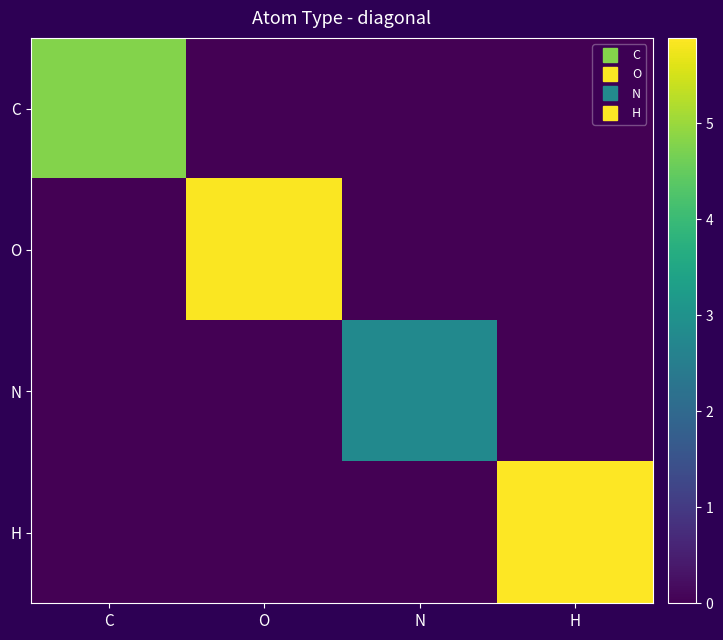

What is the spread (max minus min) of values at C?

4.8